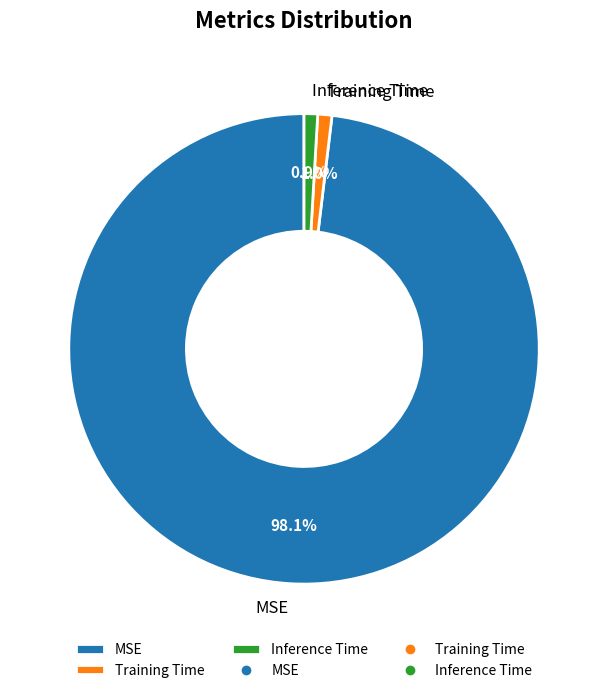

To the nearest percent, what portion does MSE represent?

98%